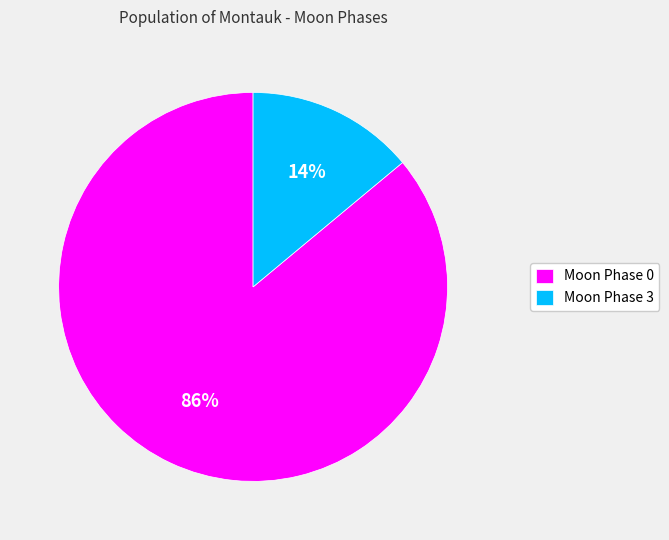

Which has a higher value, Moon Phase 0 or Moon Phase 3?

Moon Phase 0